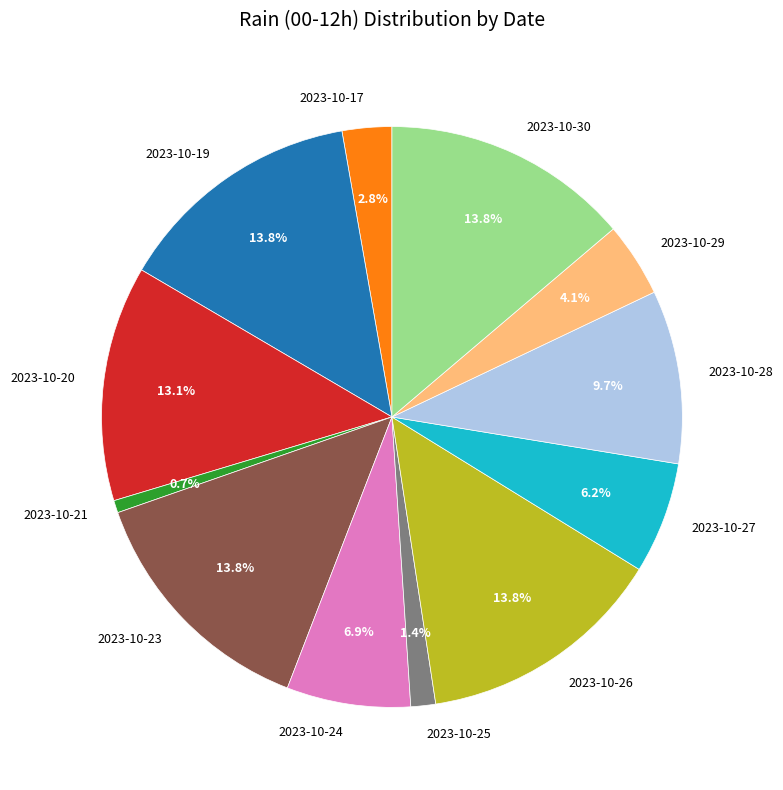

True or false: 2023-10-20 accounts for 13% of the total.

True